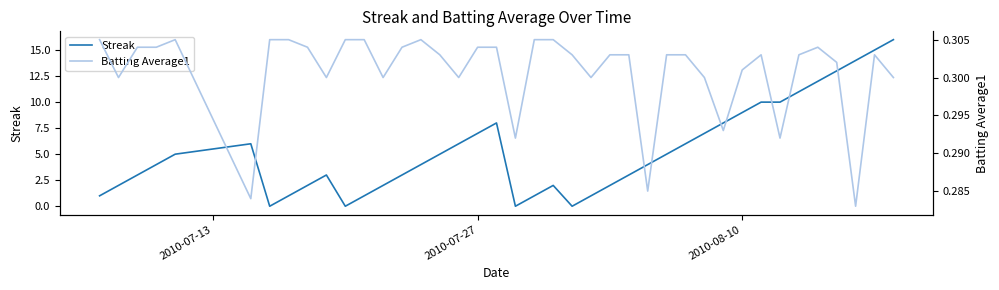

Which series has the widest spread of values?

Streak